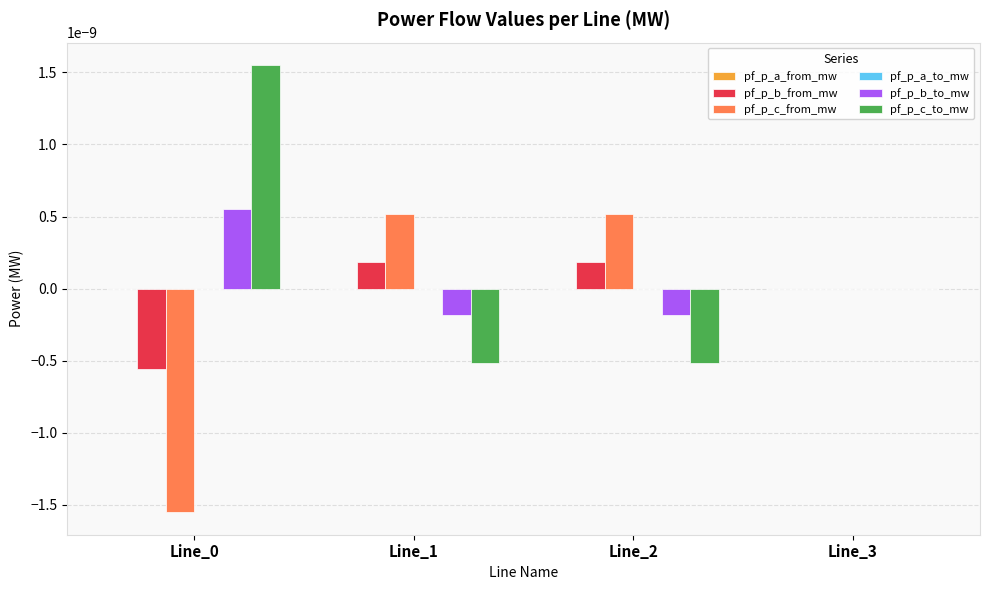

True or false: pf_p_c_to_mw has a value of -0.0 at Line_1.

True